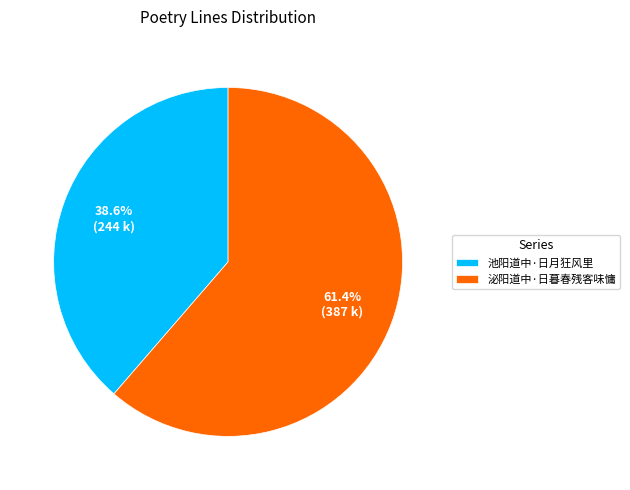

What percentage do 泌阳道中·日暮春残客味慵 and 池阳道中·日月狂风里 together represent?

100.0%